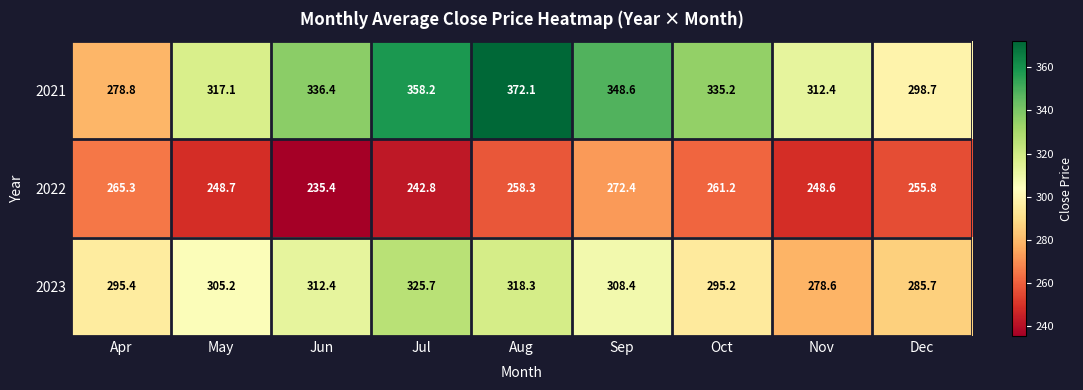

At how many categories does at least one series exceed 272?

9